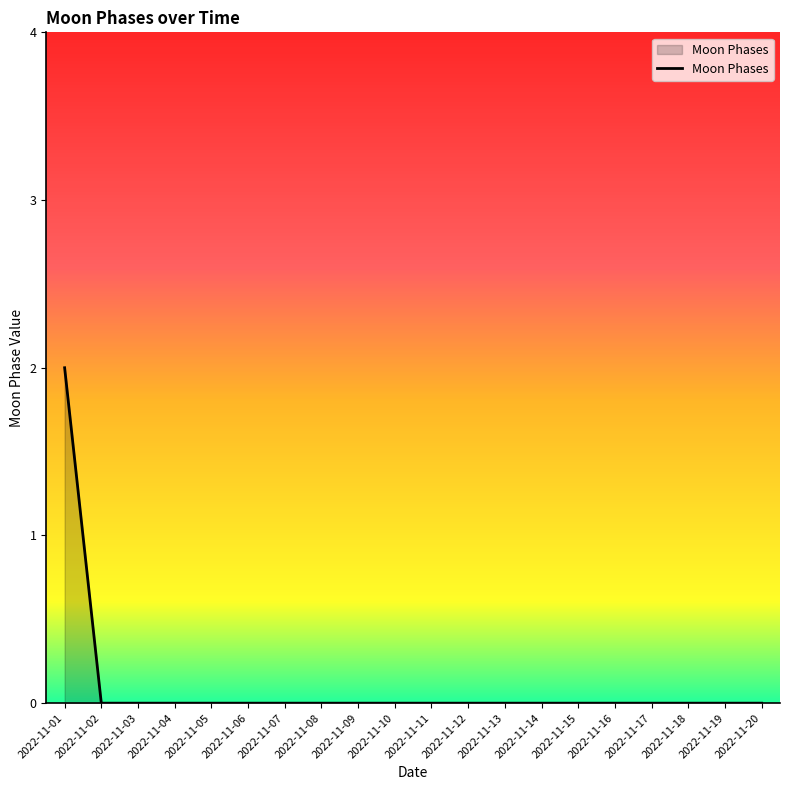

The chart shows a value of 1 at 2022-11-09. True or false?

False